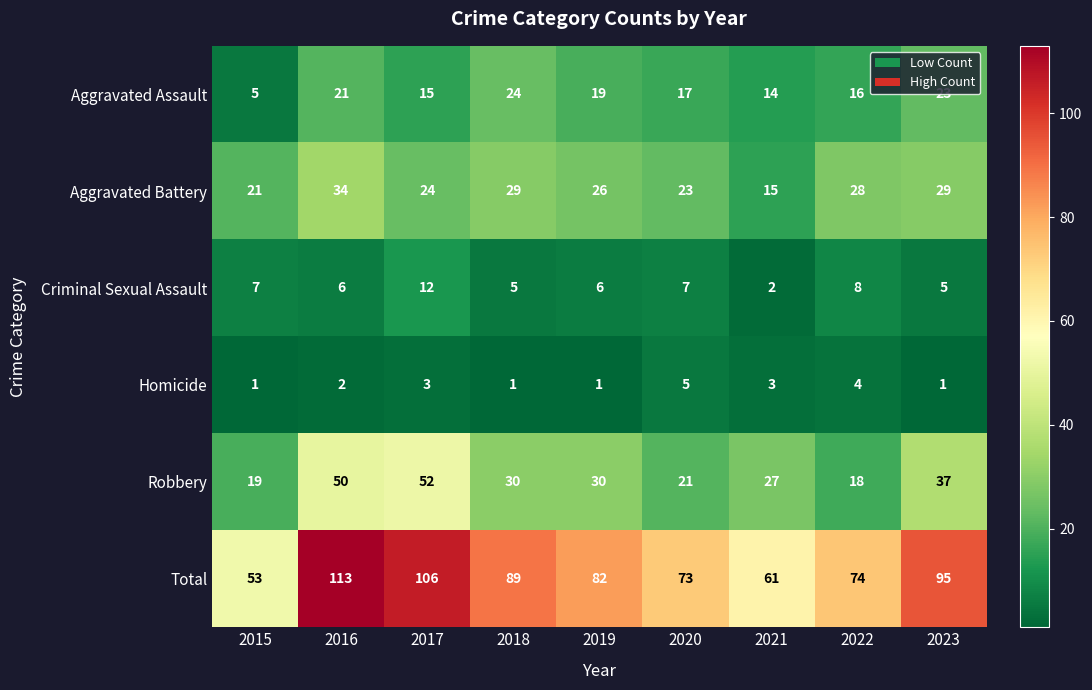

What is the greatest value displayed?

113